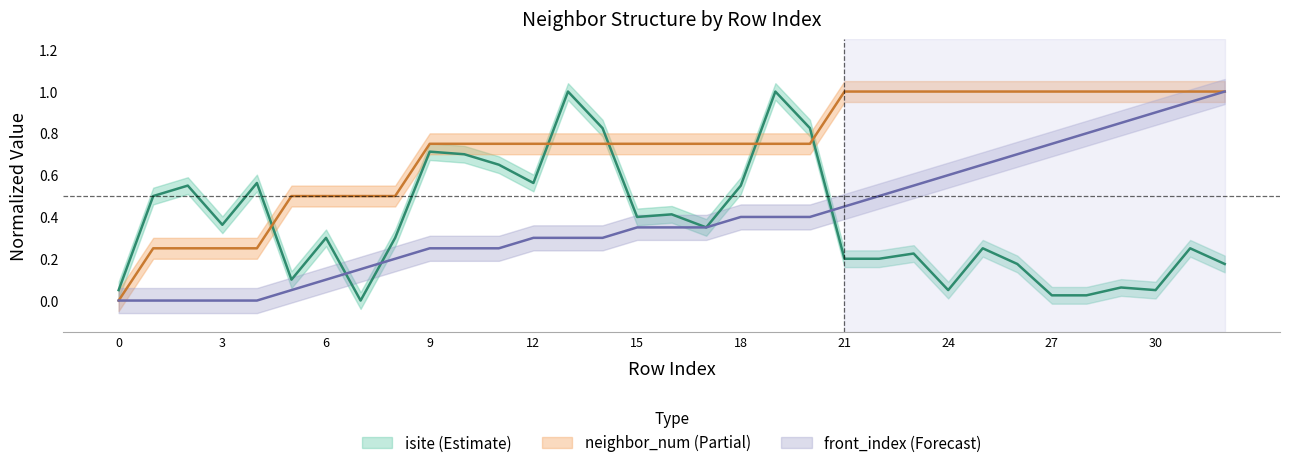

What is the difference between the highest and lowest values at 26?

0.8